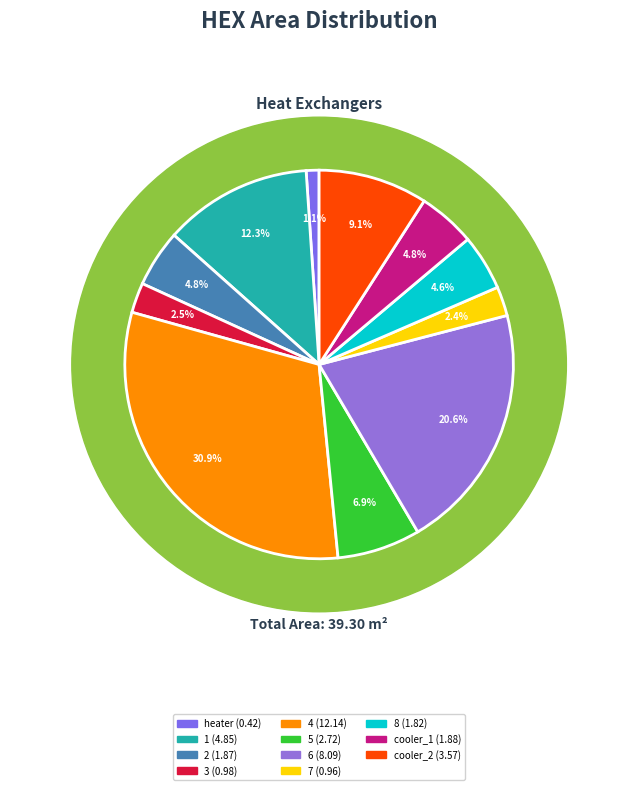

The 7 slice represents 2% of the pie. True or false?

True